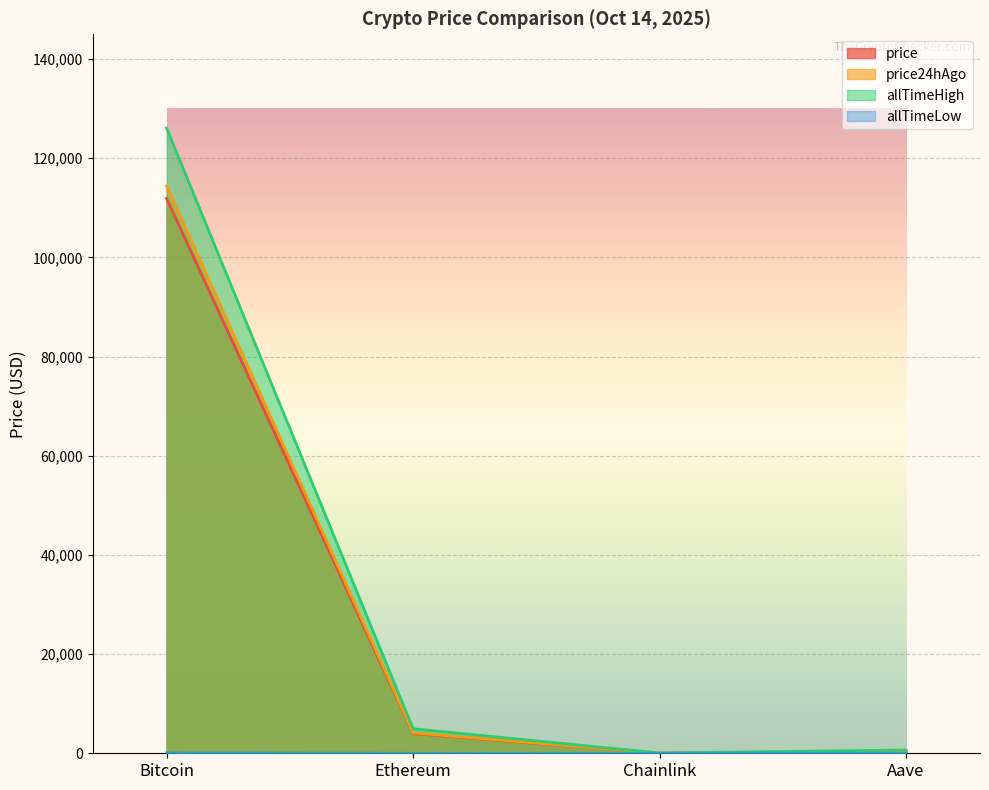

True or false: allTimeLow and price24hAgo intersect in this chart.

False